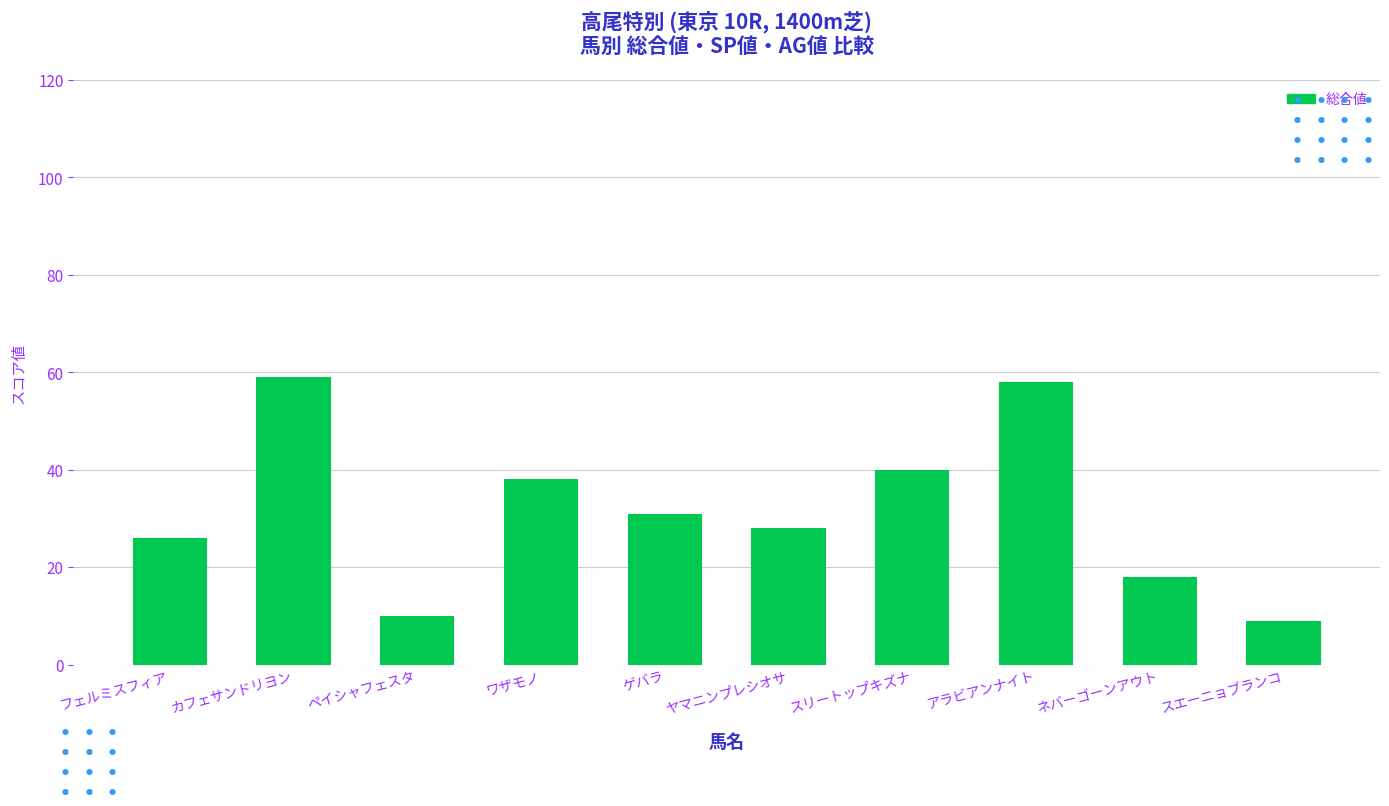

Rank the categories by value from lowest to highest.

スエーニョブランコ, ペイシャフェスタ, ネバーゴーンアウト, フェルミスフィア, ヤマニンプレシオサ, ゲバラ, ワザモノ, スリートップキズナ, アラビアンナイト, カフェサンドリヨン